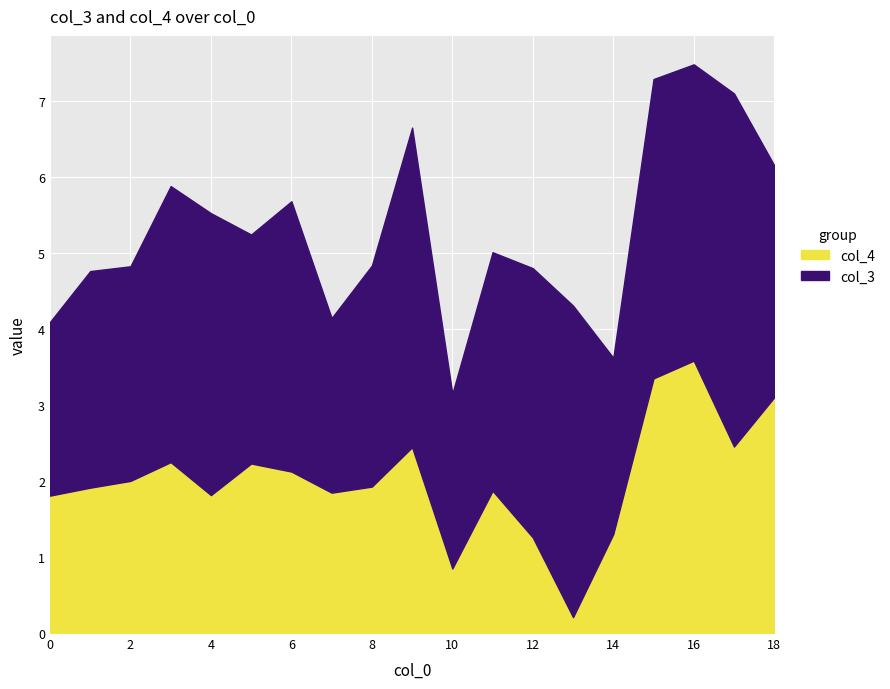

How many lines are shown in the chart?

2